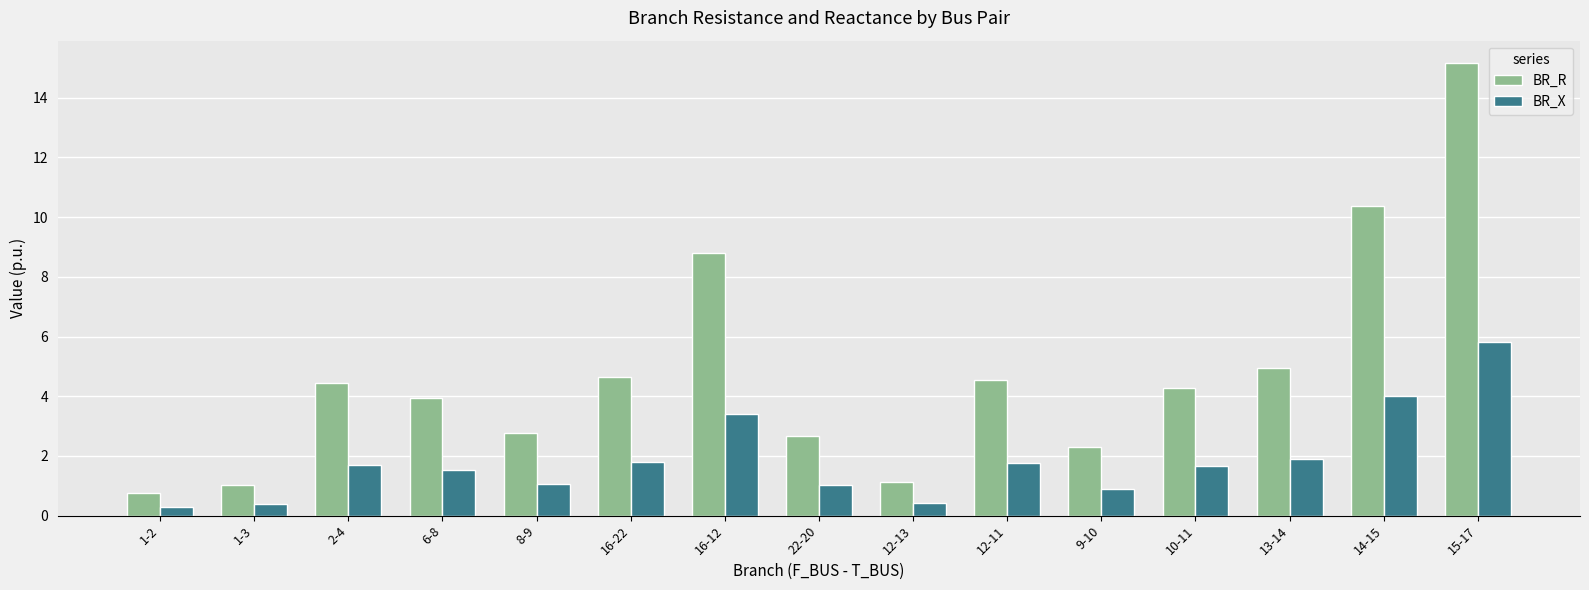

At 16-12, list the series in order from largest to smallest.

BR_R, BR_X